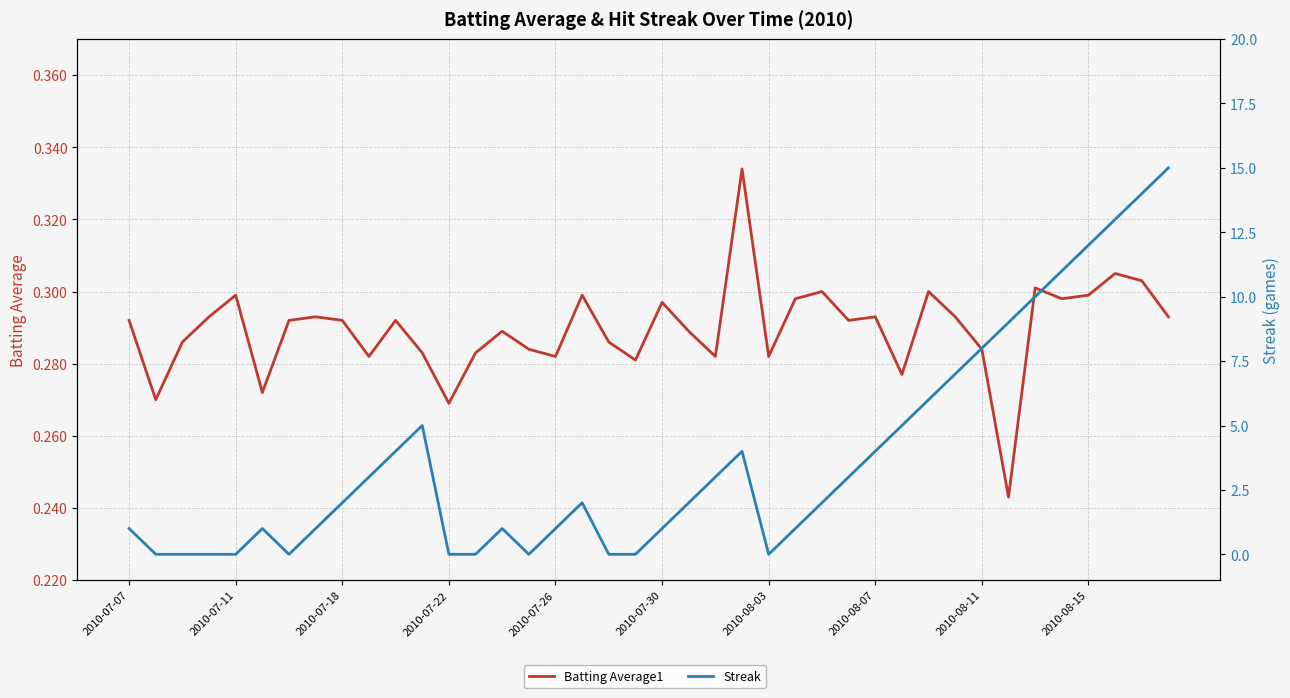

Is this an area chart (filled region under the line)?

No